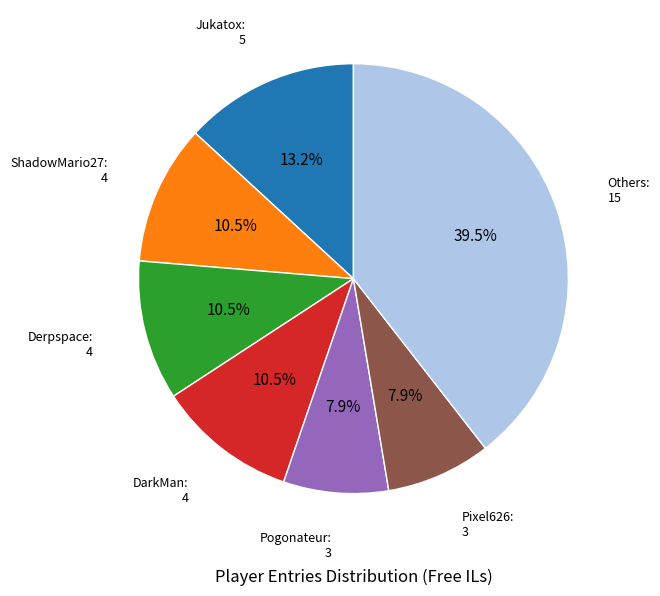

Does any single category account for the majority?

No